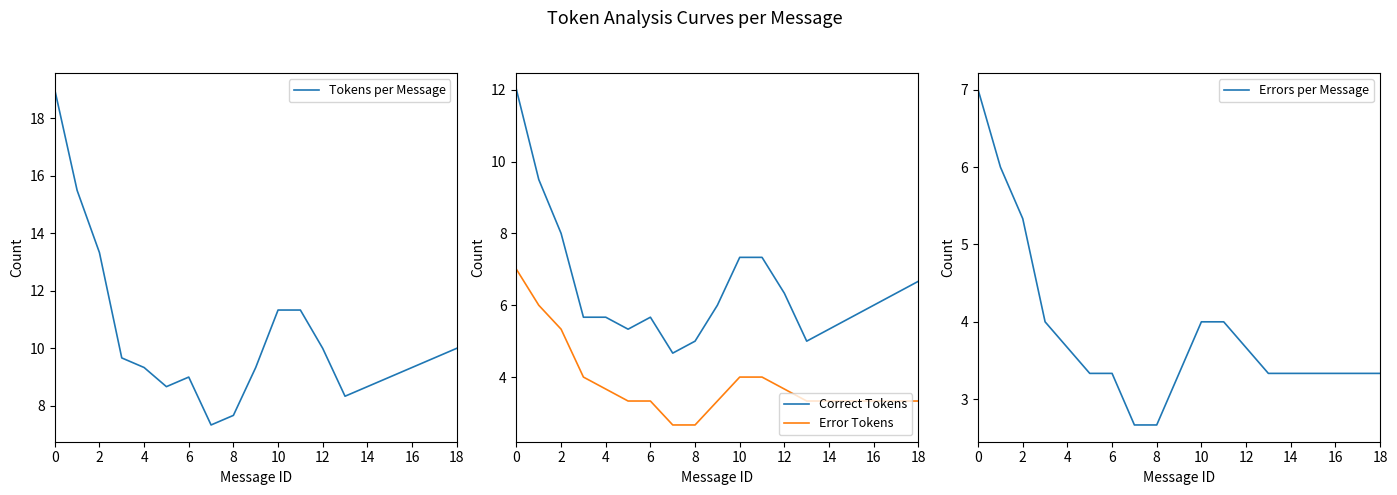

What is the minimum value for Correct Tokens?

4.7